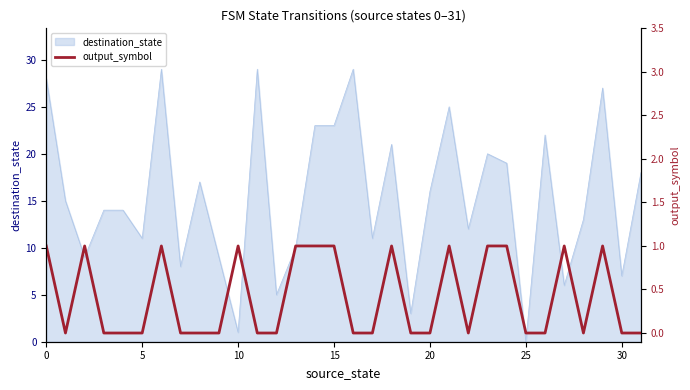

The destination_state series shows 6 at 5. True or false?

False